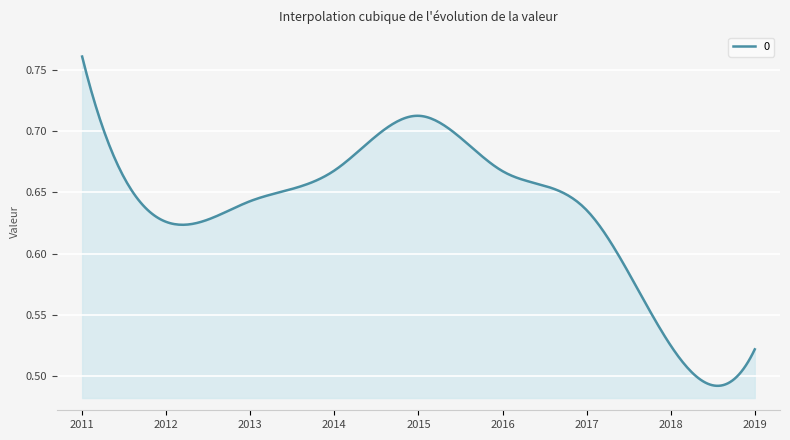

How many lines are shown in the chart?

1